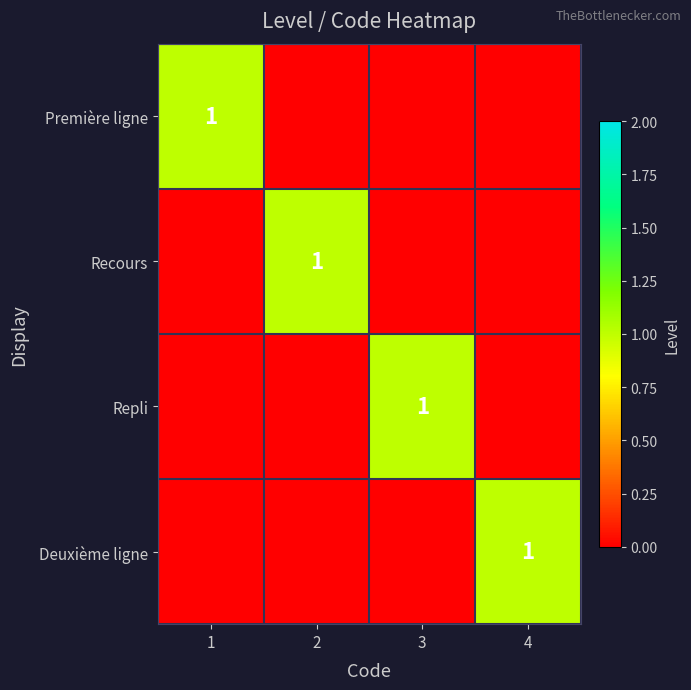

The Repli series shows 1.0 at 3. True or false?

True